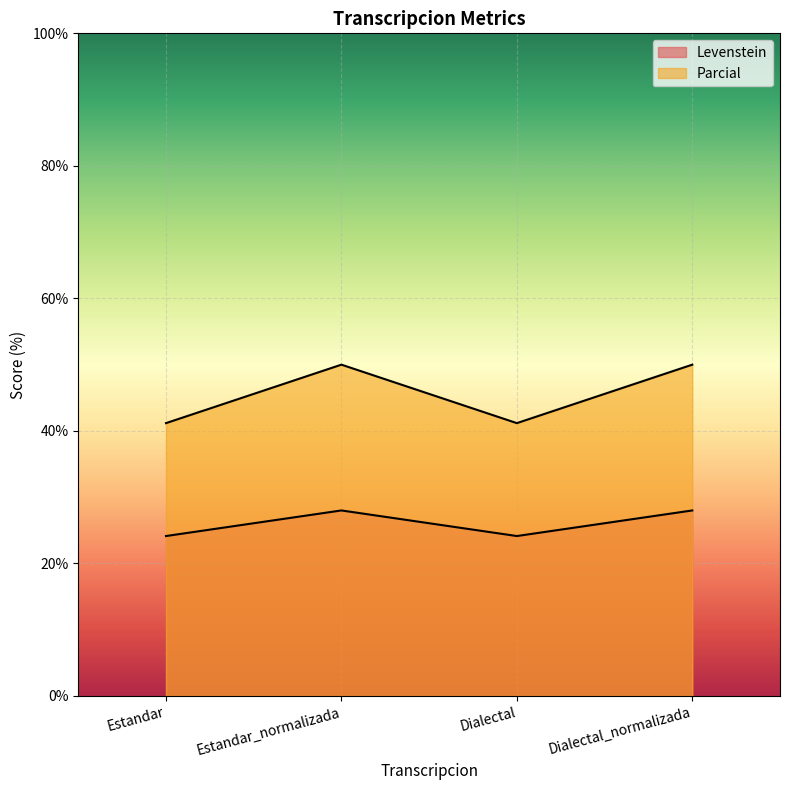

At which label is Parcial closest to 45?

Estandar